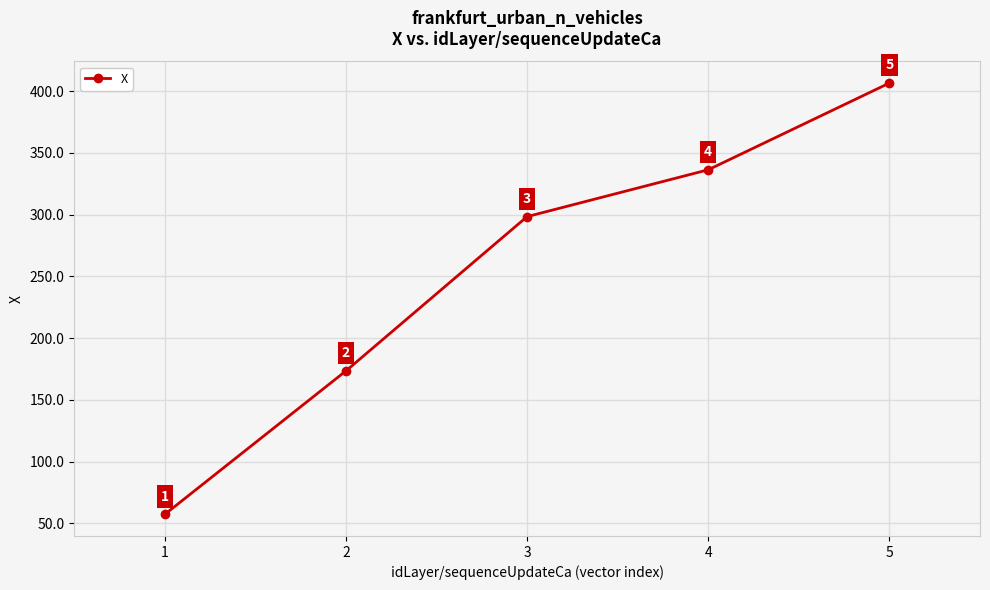

Rank the categories by value from highest to lowest.

5, 4, 3, 2, 1